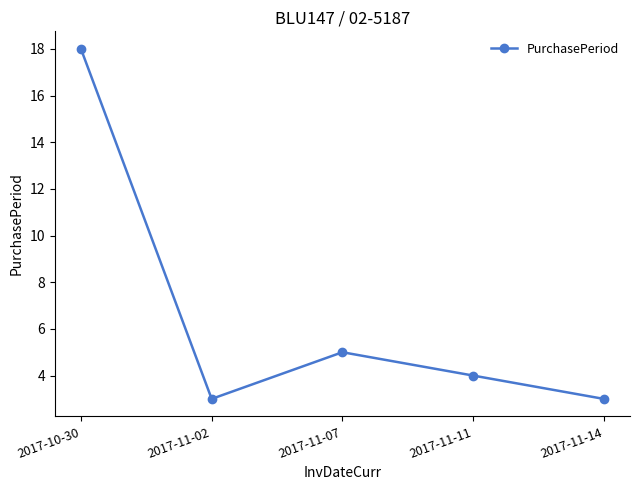

Reading left to right, what are all the values shown in this chart?

18	3	5	4	3